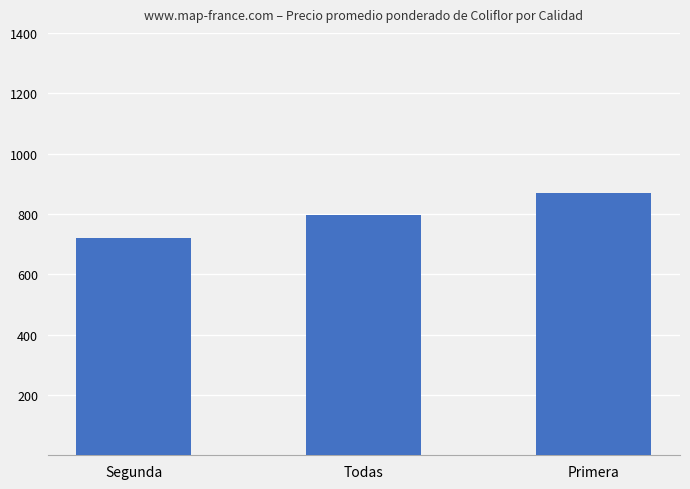

The value at Primera is 323.0. True or false?

False